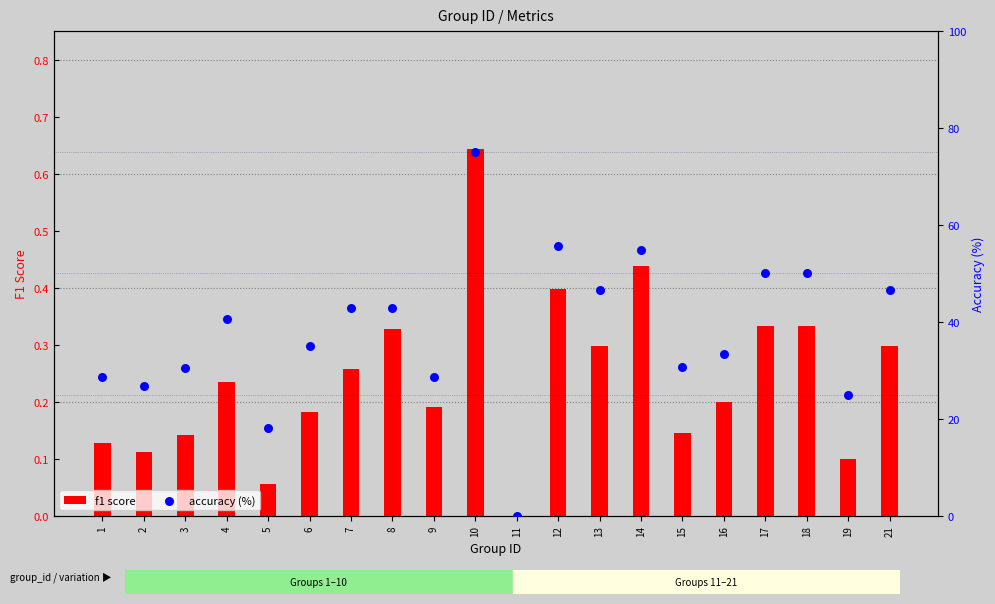

Which series has the largest total across all categories?

accuracy (%)